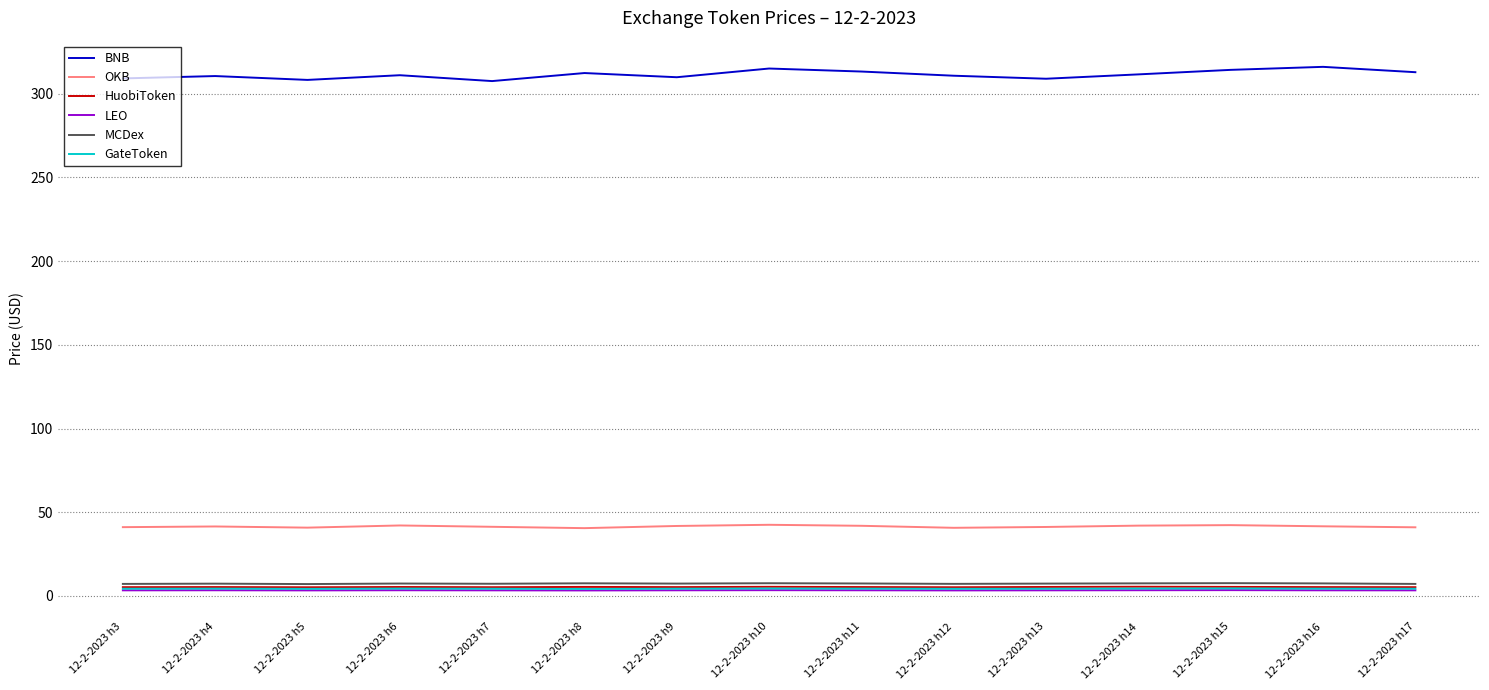

What is the difference between the second highest and second lowest values in the OKB series?

1.6